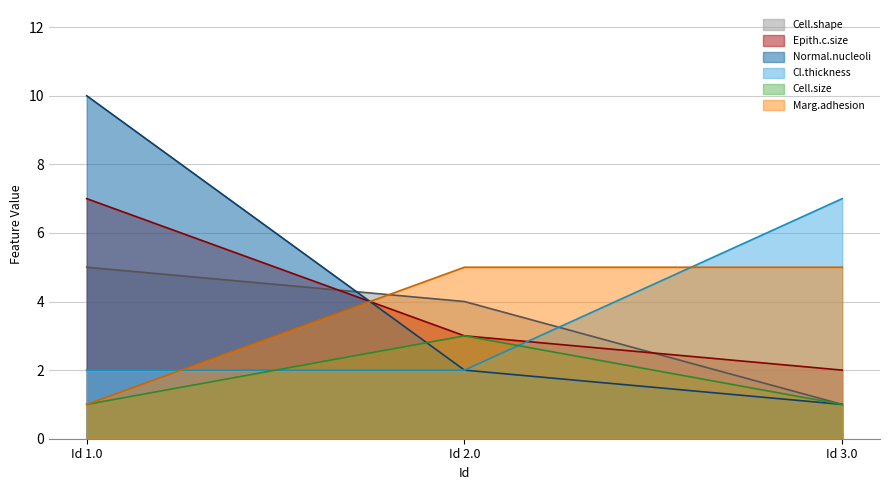

Reading right to left, what are all the values shown in this chart?

Cell.shape: 1	4	5
Epith.c.size: 2	3	7
Normal.nucleoli: 1	2	10
Cl.thickness: 7	2	2
Cell.size: 1	3	1
Marg.adhesion: 5	5	1